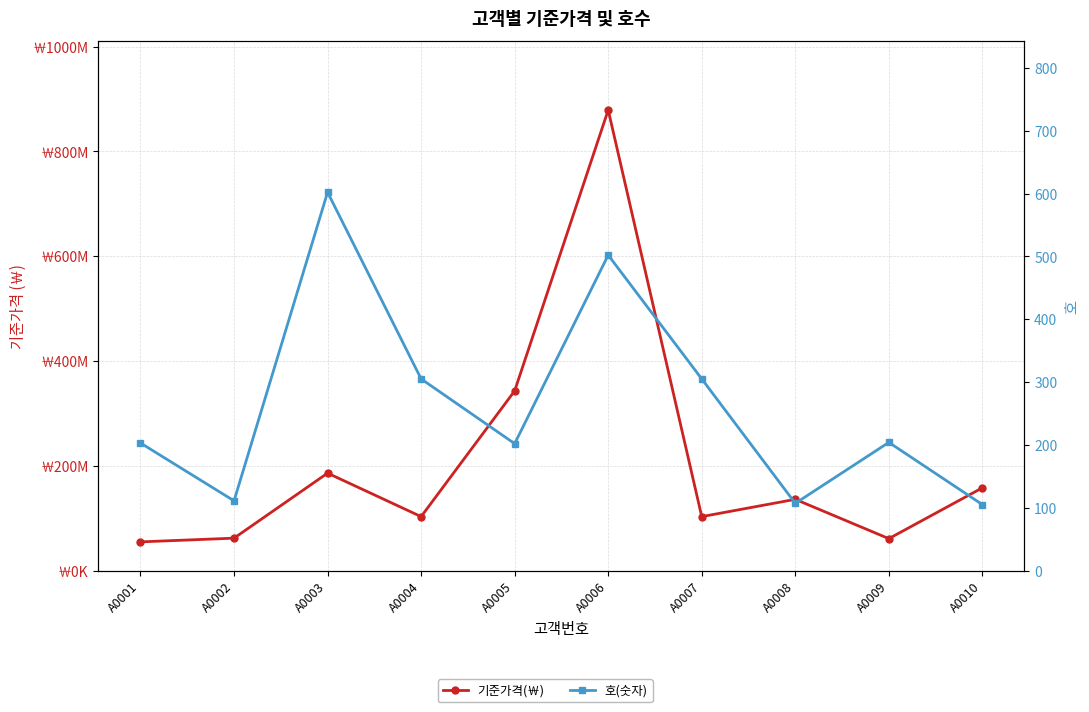

What is the total value across all series at A0010?

158000105